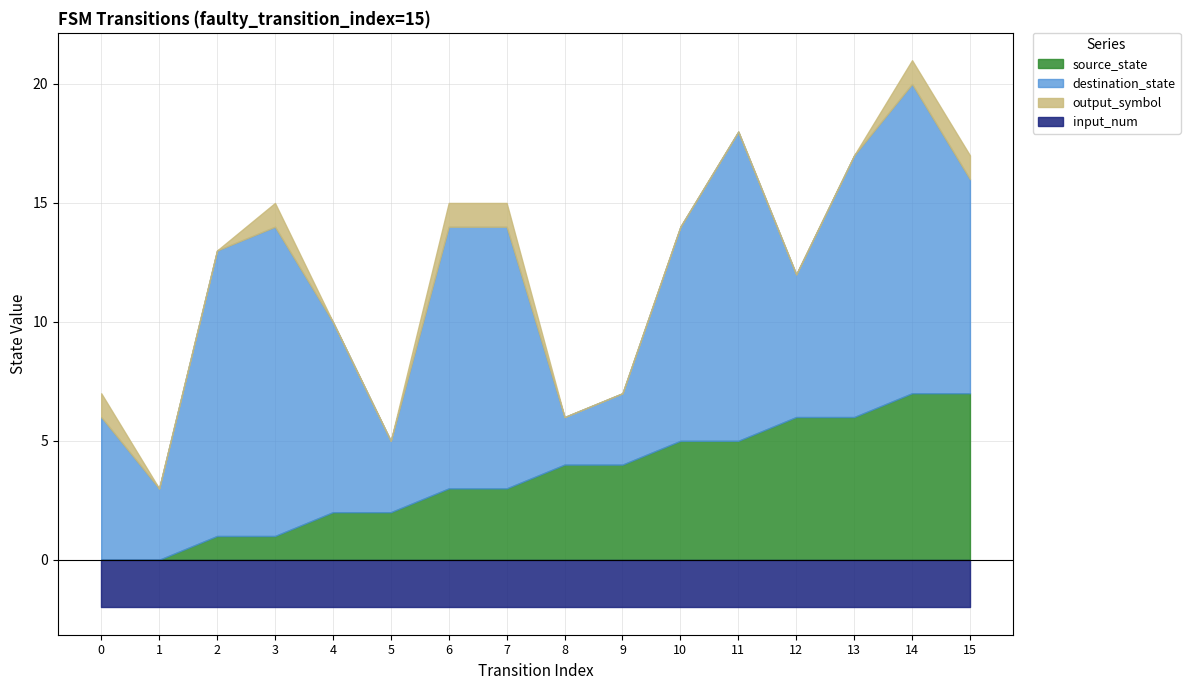

What is the highest value of the destination_state series?

13